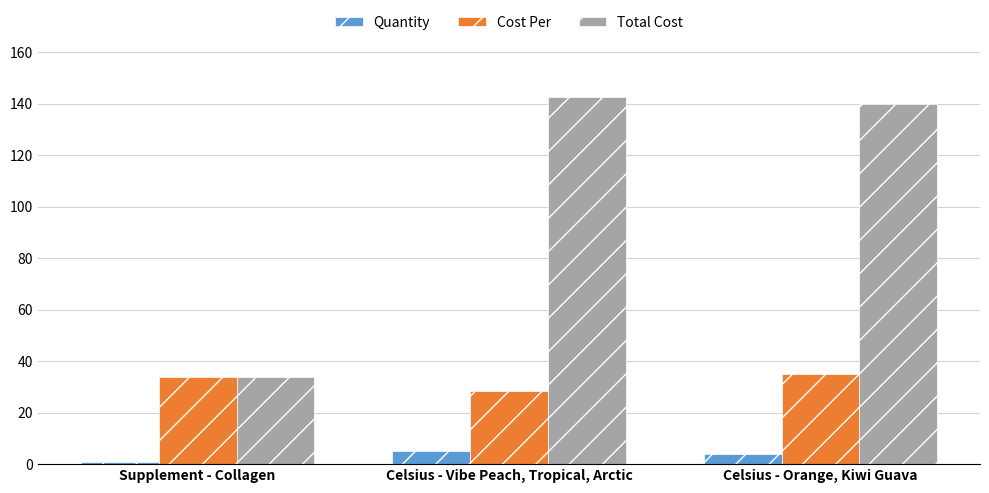

Is it true that Total Cost equals 142.4 at Celsius - Vibe Peach, Tropical, Arctic?

True